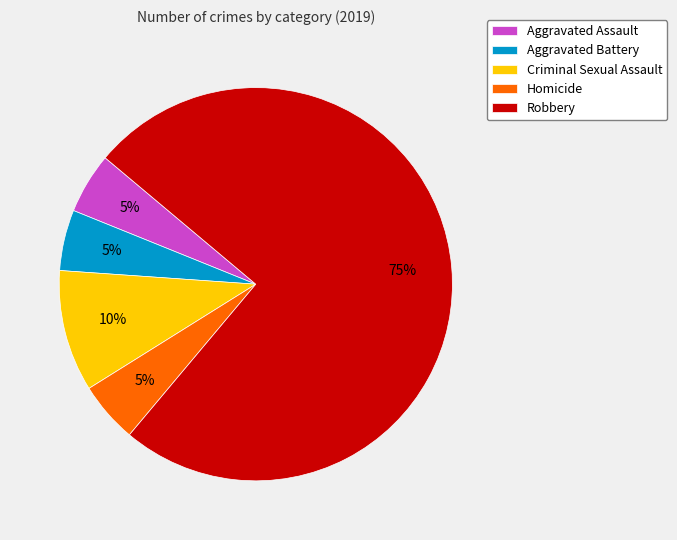

Which slice represents more than half of the pie?

Robbery